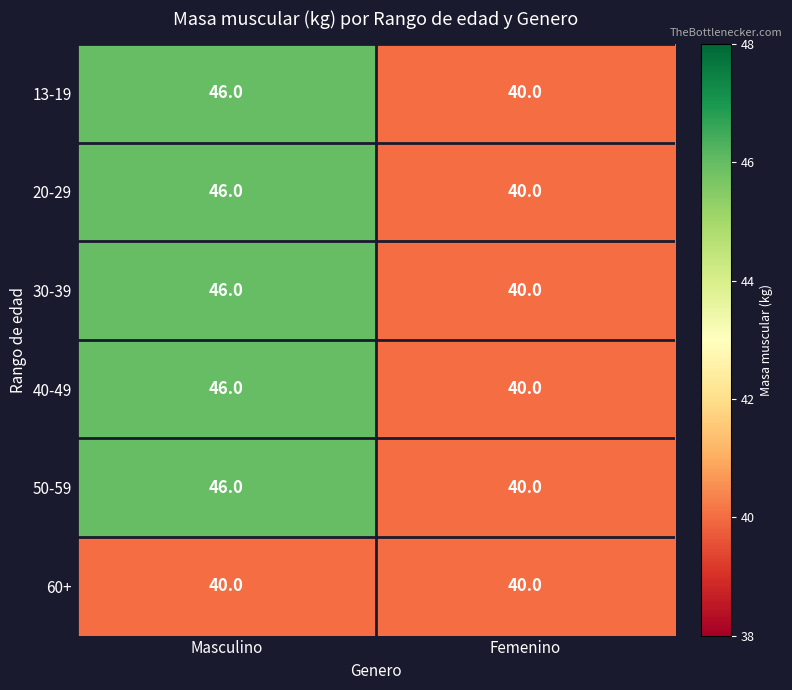

At which category is the sum across all series the highest?

Masculino